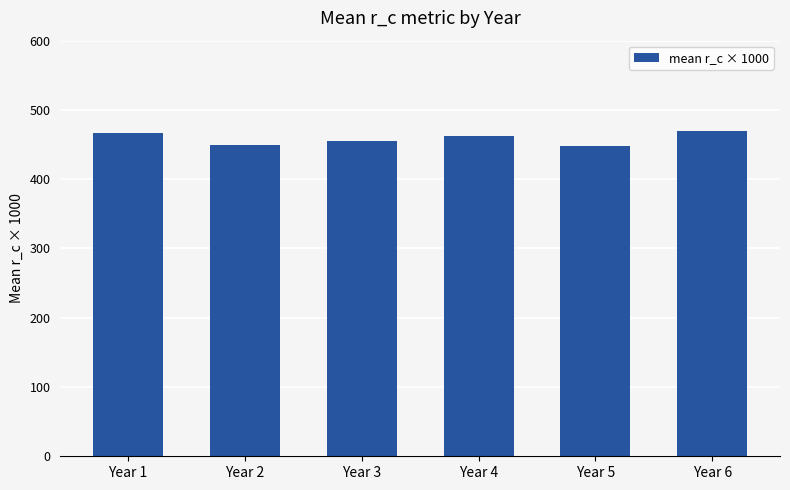

Does the chart contain stacked bars?

No